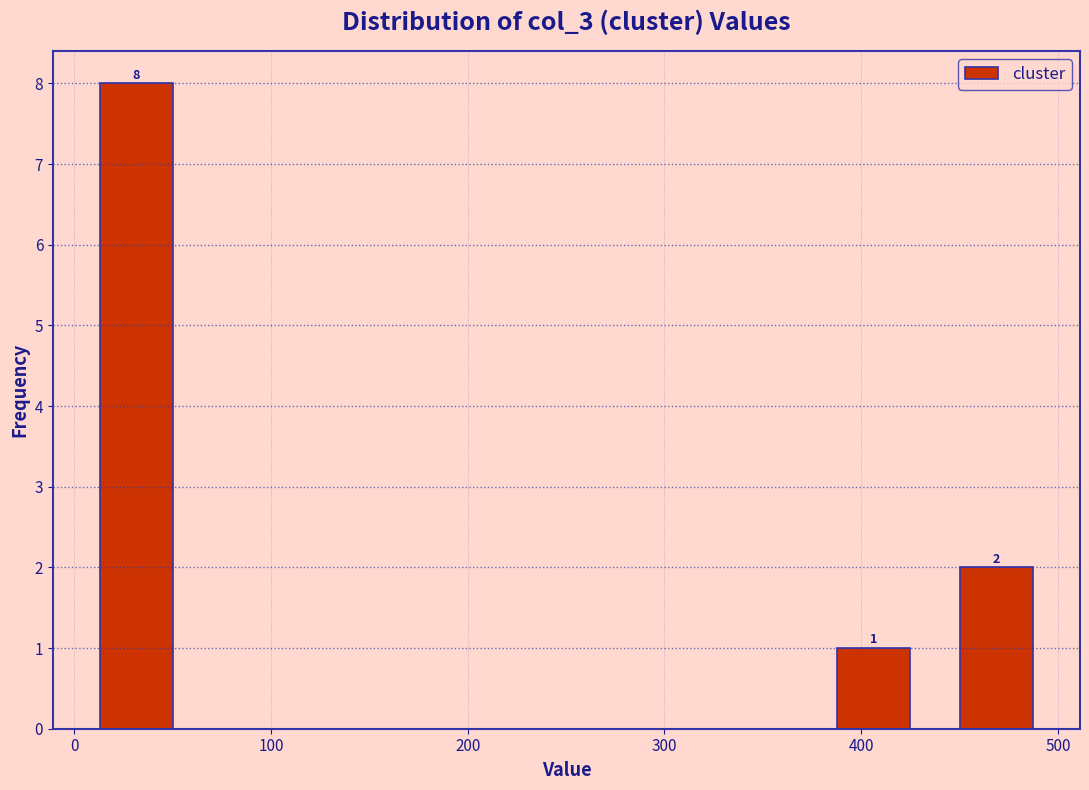

Which range on the x-axis has the tallest bar?

0 to 60